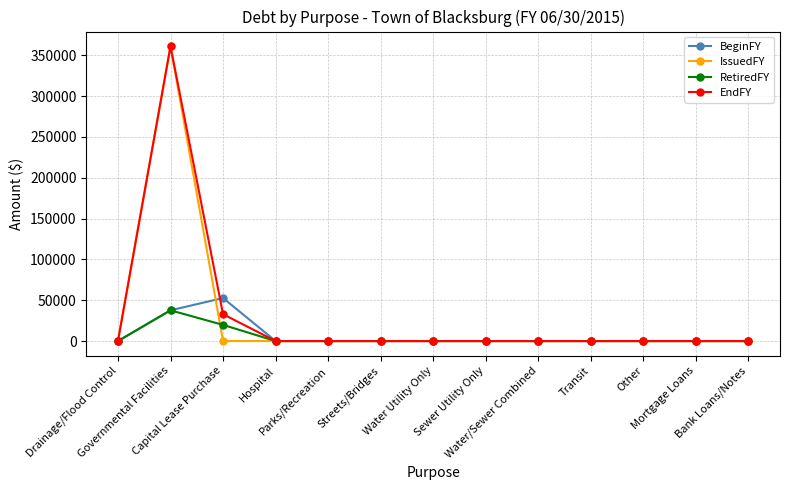

What is the maximum value for EndFY?

360972